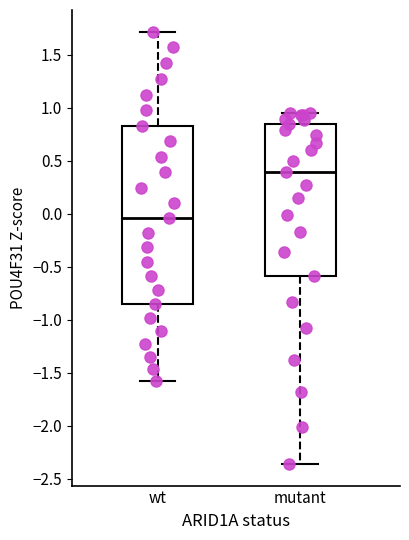

Reading left to right, read every box against the y-axis: the position of its median line, the range the box covers, and the ends of its whiskers. The values are not printed on the chart, so give them approximately, as read against the axis.

wt: median -0.05, box -0.85 to 0.85, whiskers -1.60 to 1.70
mutant: median 0.40, box -0.60 to 0.85, whiskers -2.35 to 0.95